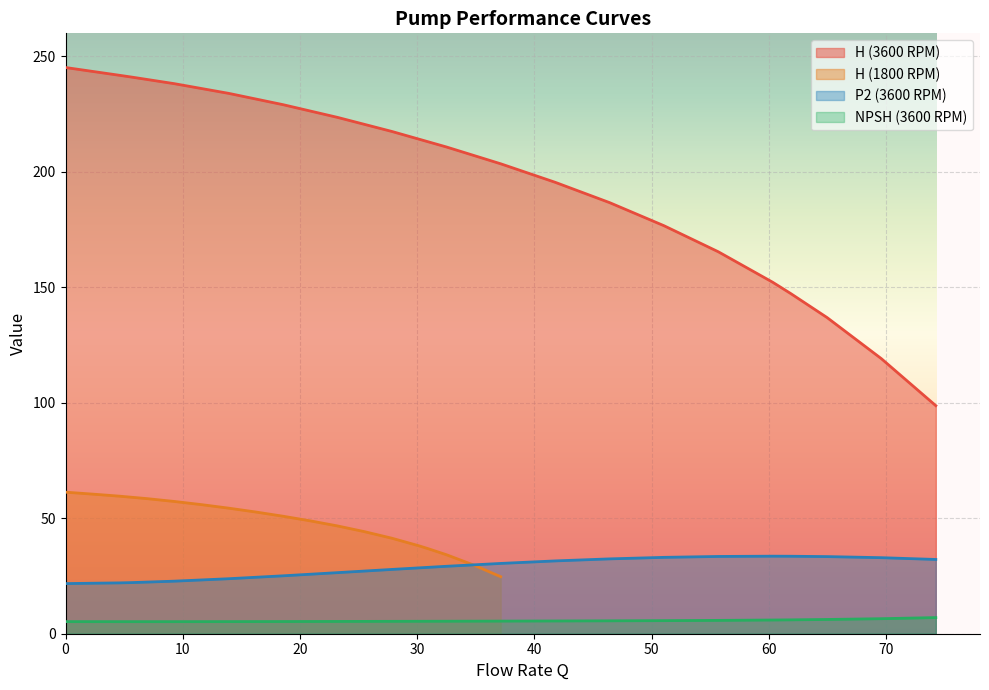

True or false: H (3600 RPM) has more than 2 interior local peaks.

False